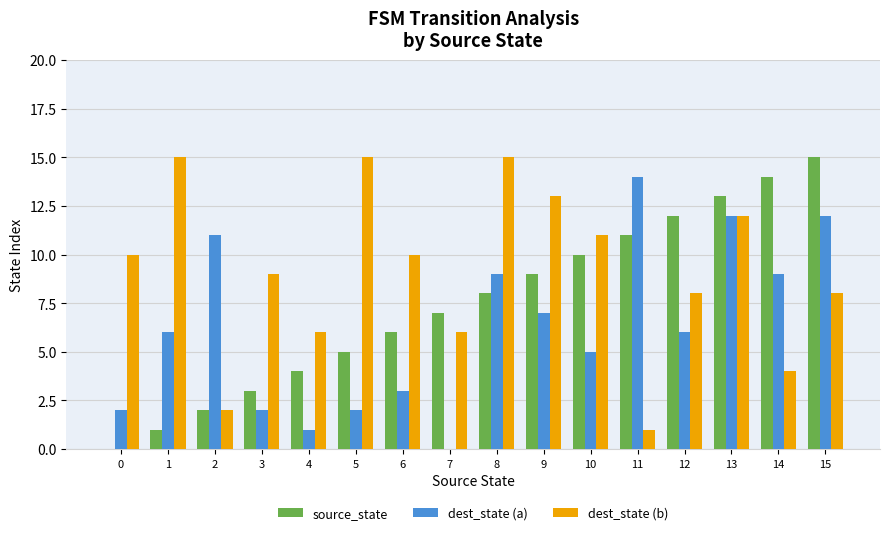

What is the spread (max minus min) of values at 4?

5